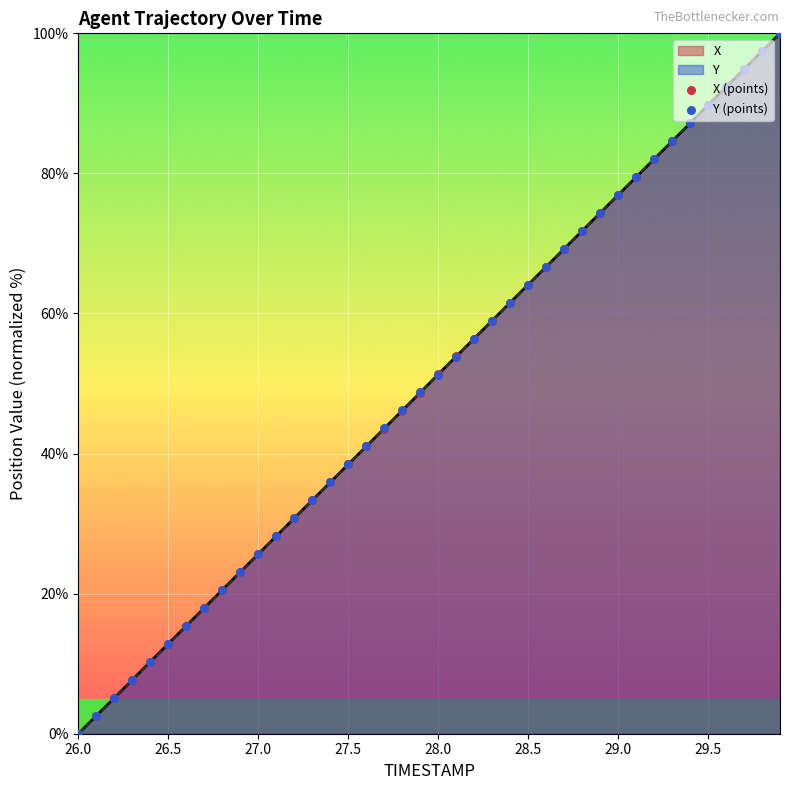

At how many categories does at least one series exceed 28?

29